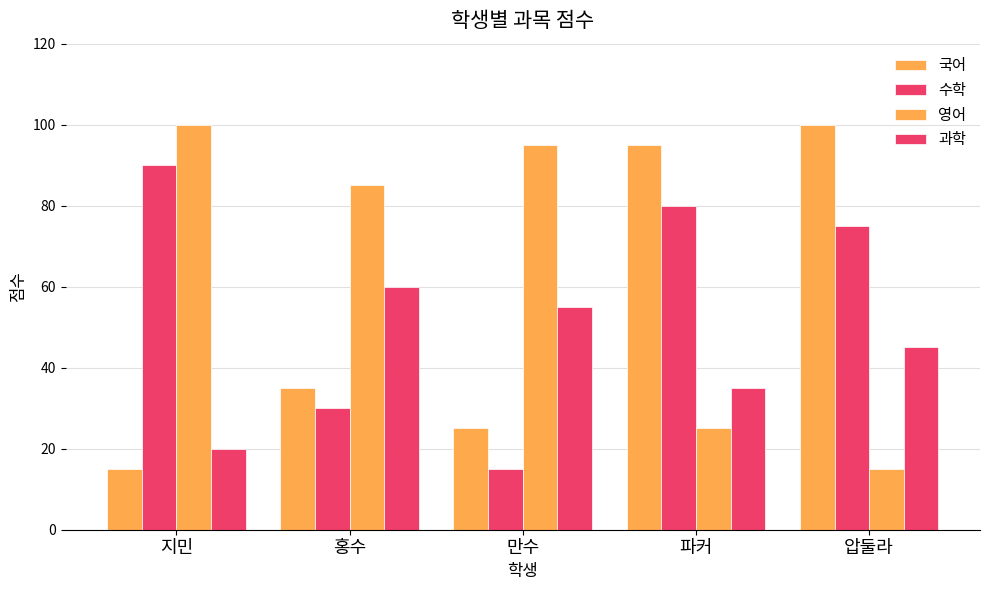

Reading right to left, transcribe all the data shown in this chart.

국어: 압둘라=100	파커=95	만수=25	홍수=35	지민=15
수학: 압둘라=75	파커=80	만수=15	홍수=30	지민=90
영어: 압둘라=15	파커=25	만수=95	홍수=85	지민=100
과학: 압둘라=45	파커=35	만수=55	홍수=60	지민=20